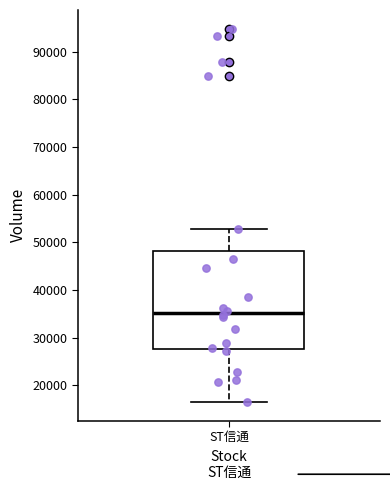

Read this box plot against the y-axis: the position of the median line, the range covered by the box, and the ends of both whiskers. The values are not printed on the chart, so give them approximately, as read against the axis.

median 35000, box 28000 to 48000, whiskers 16000 to 53000